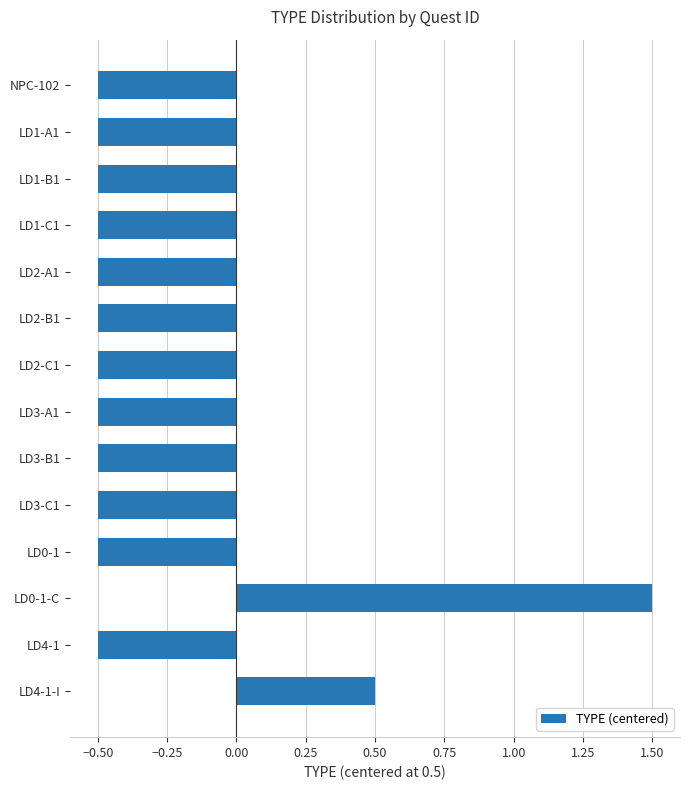

Are the bars horizontal?

Yes